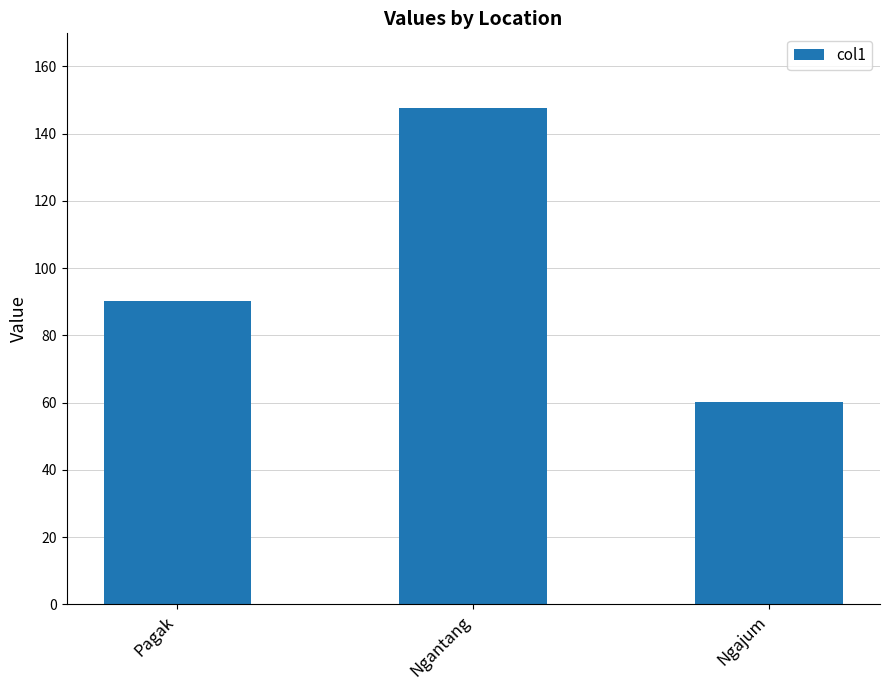

List the labels in order of value, largest first.

Ngantang, Pagak, Ngajum